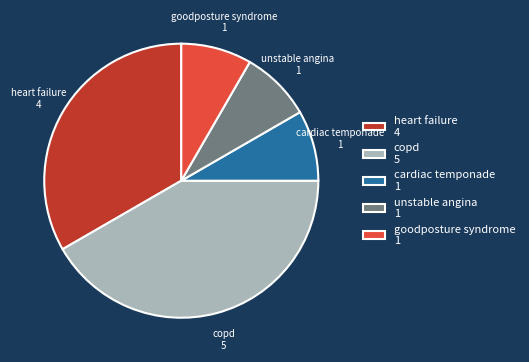

Does cardiac temponade account for over 50% of the chart?

No